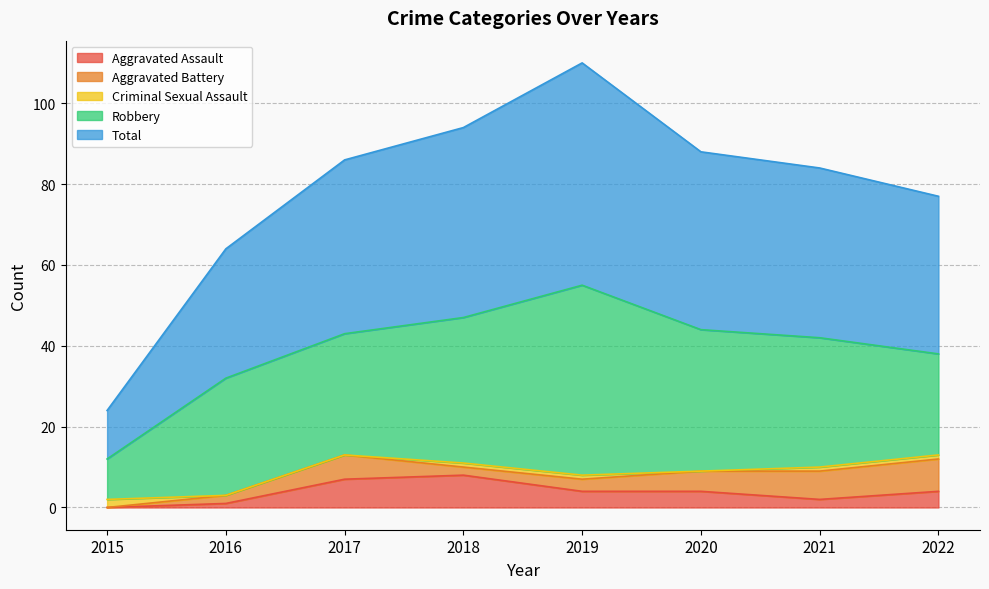

List the series in order of their peak value, highest first.

Total, Robbery, Aggravated Assault, Aggravated Battery, Criminal Sexual Assault